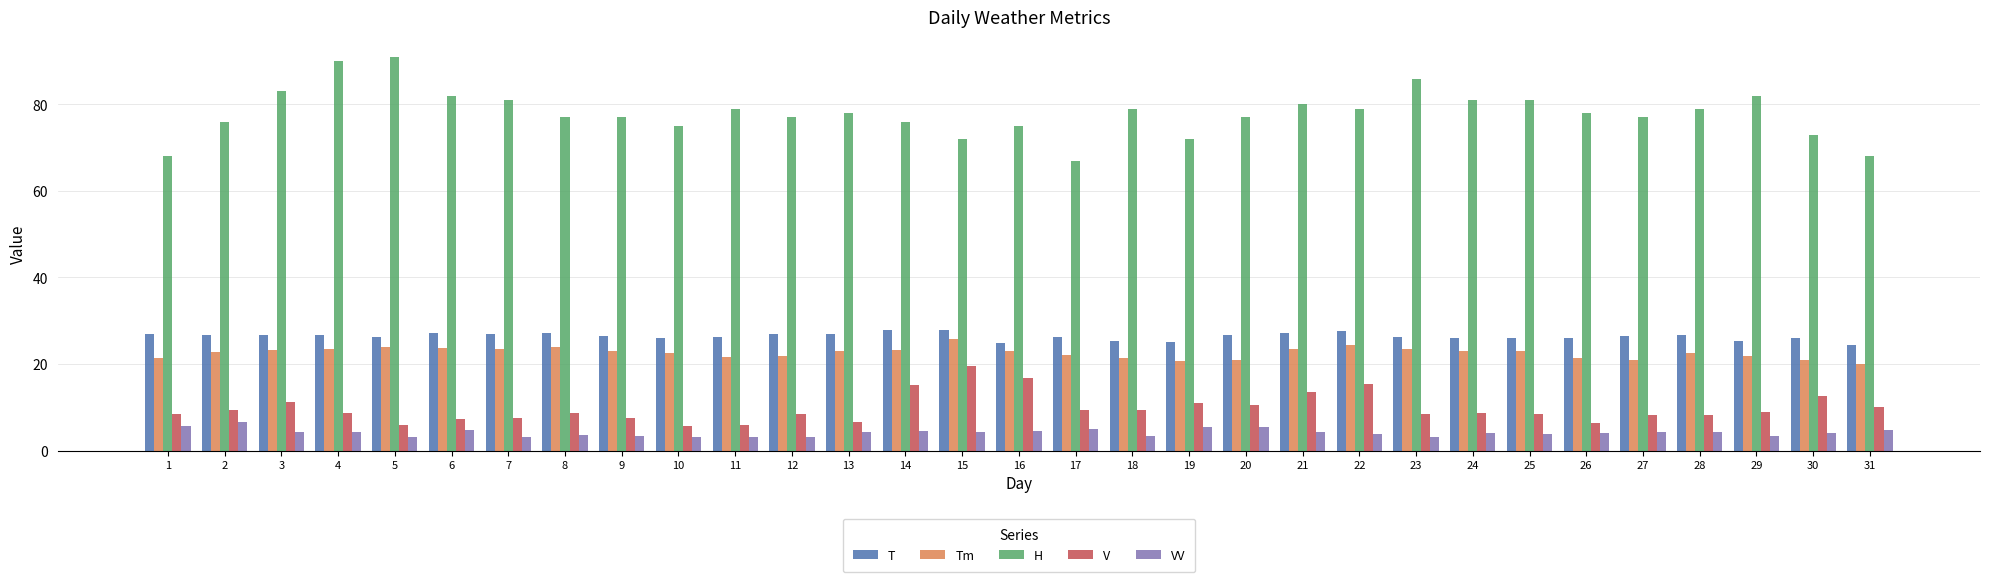

Does the chart contain any negative values?

No